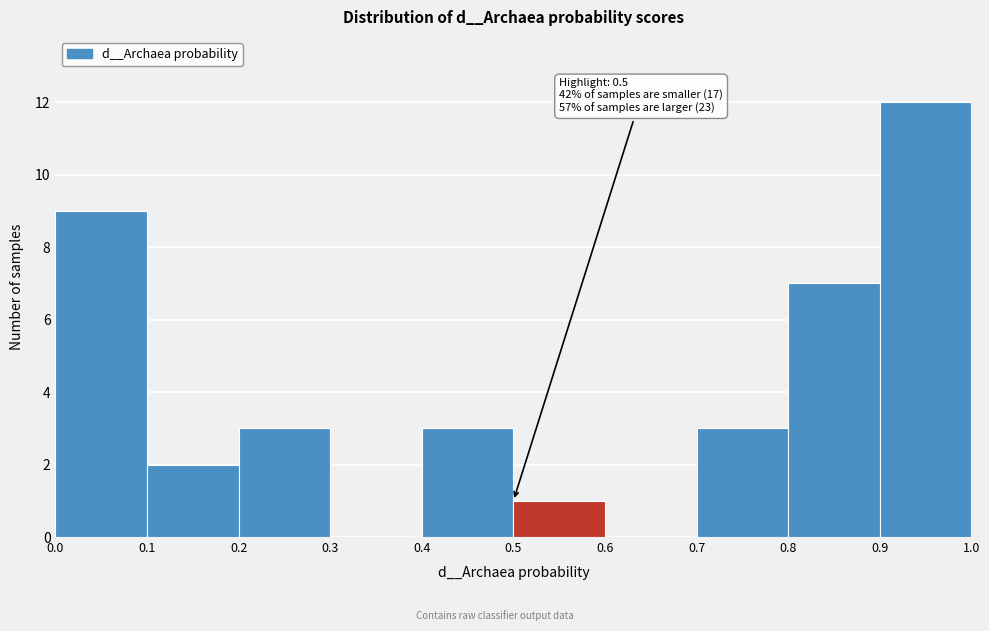

Over which range of the x-axis is the bar tallest?

0.9 to 1.0